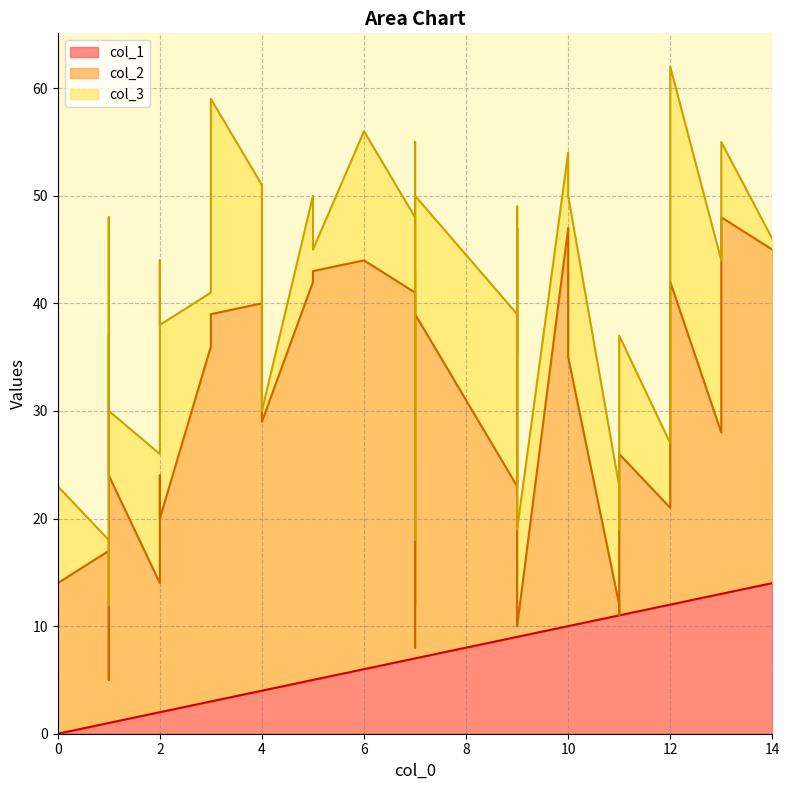

What is the difference between the highest and lowest values at 6?

32